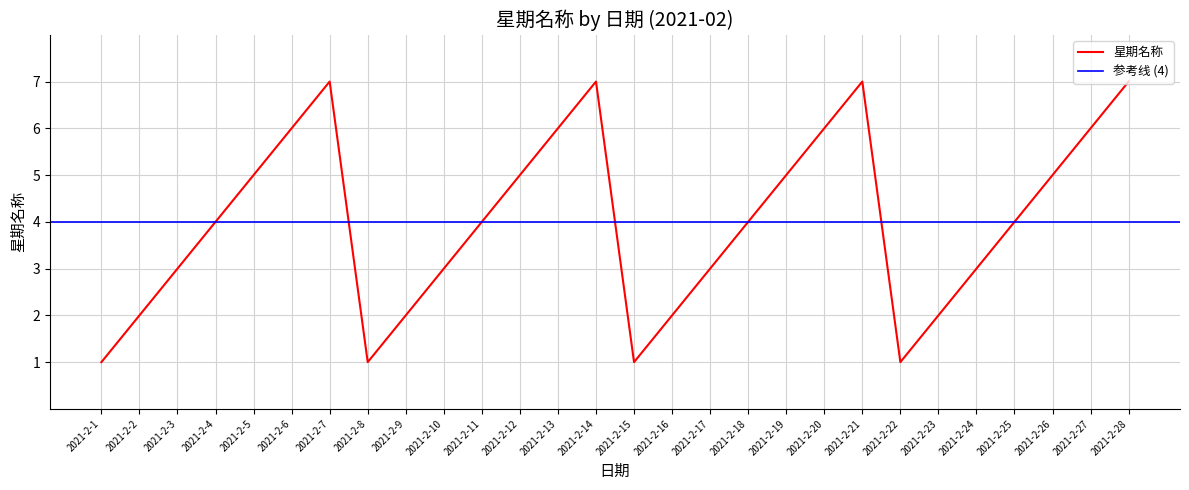

Reading left to right, what are all the values shown in this chart?

2021-2-1=1	2021-2-2=2	2021-2-3=3	2021-2-4=4	2021-2-5=5	2021-2-6=6	2021-2-7=7	2021-2-8=1	2021-2-9=2	2021-2-10=3	2021-2-11=4	2021-2-12=5	2021-2-13=6	2021-2-14=7	2021-2-15=1	2021-2-16=2	2021-2-17=3	2021-2-18=4	2021-2-19=5	2021-2-20=6	2021-2-21=7	2021-2-22=1	2021-2-23=2	2021-2-24=3	2021-2-25=4	2021-2-26=5	2021-2-27=6	2021-2-28=7